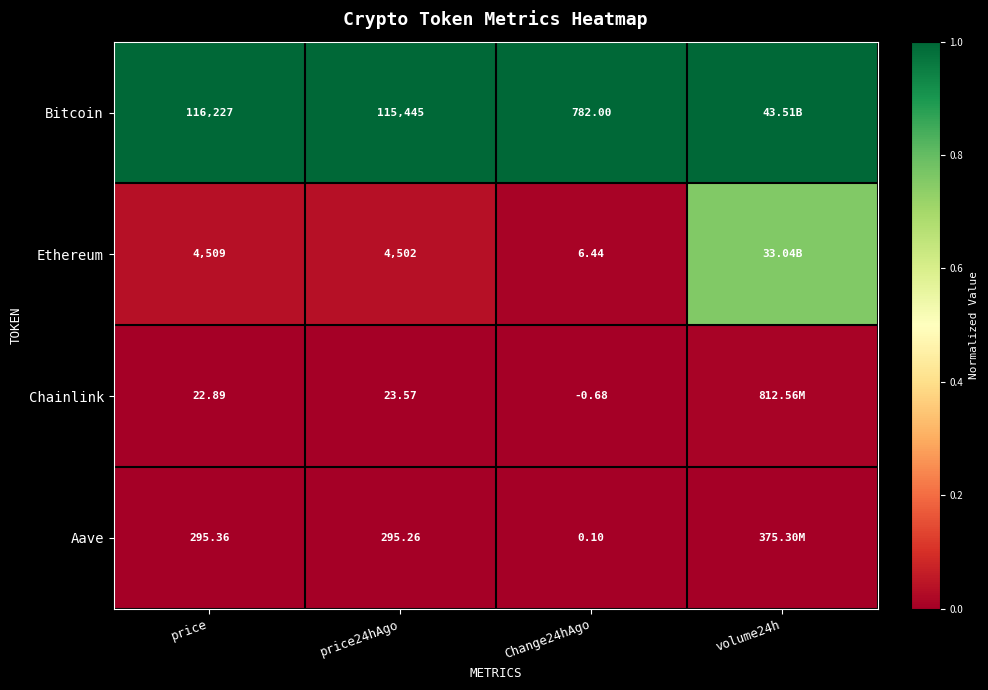

At price24hAgo, list the series in order from smallest to largest.

Chainlink, Aave, Ethereum, Bitcoin